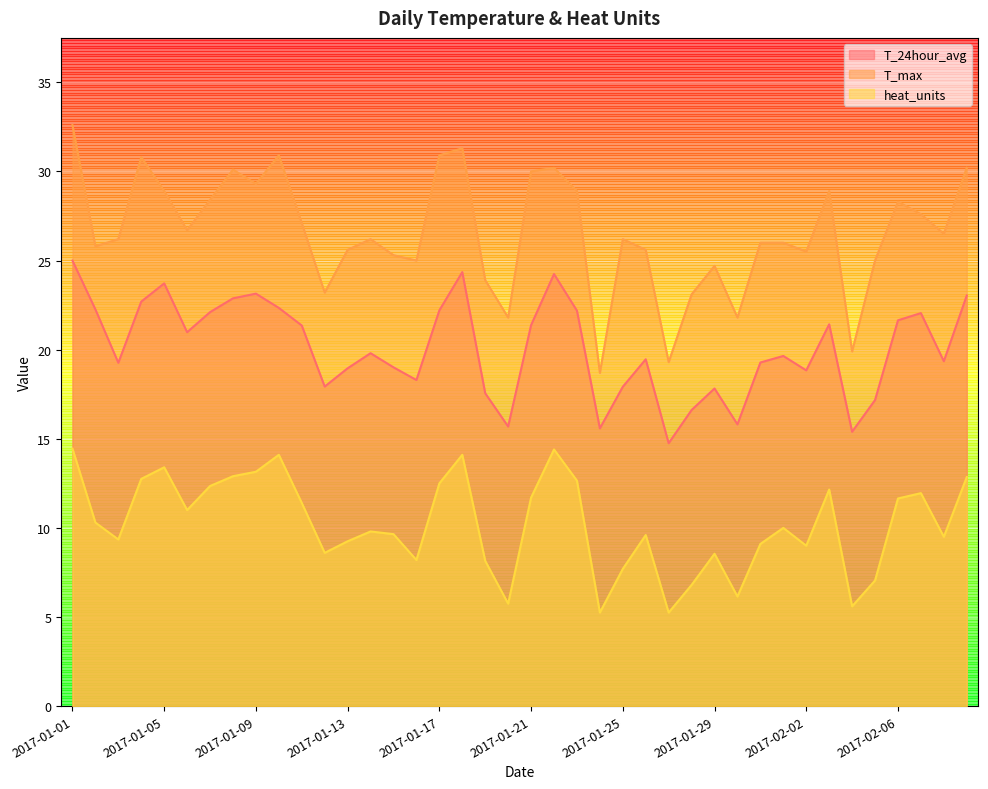

True or false: heat_units and T_24hour_avg cross at least once.

False